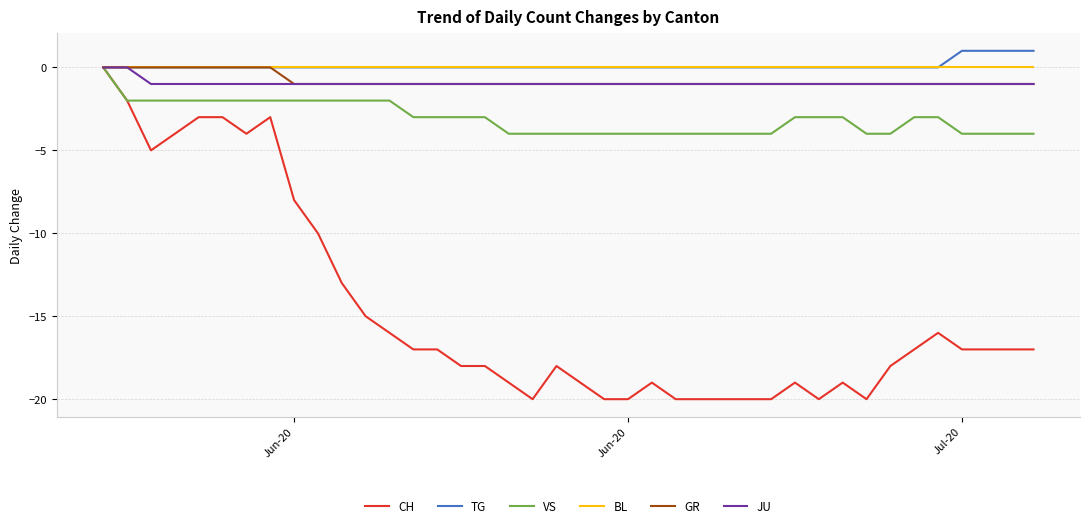

Which series has the largest range (max minus min)?

CH